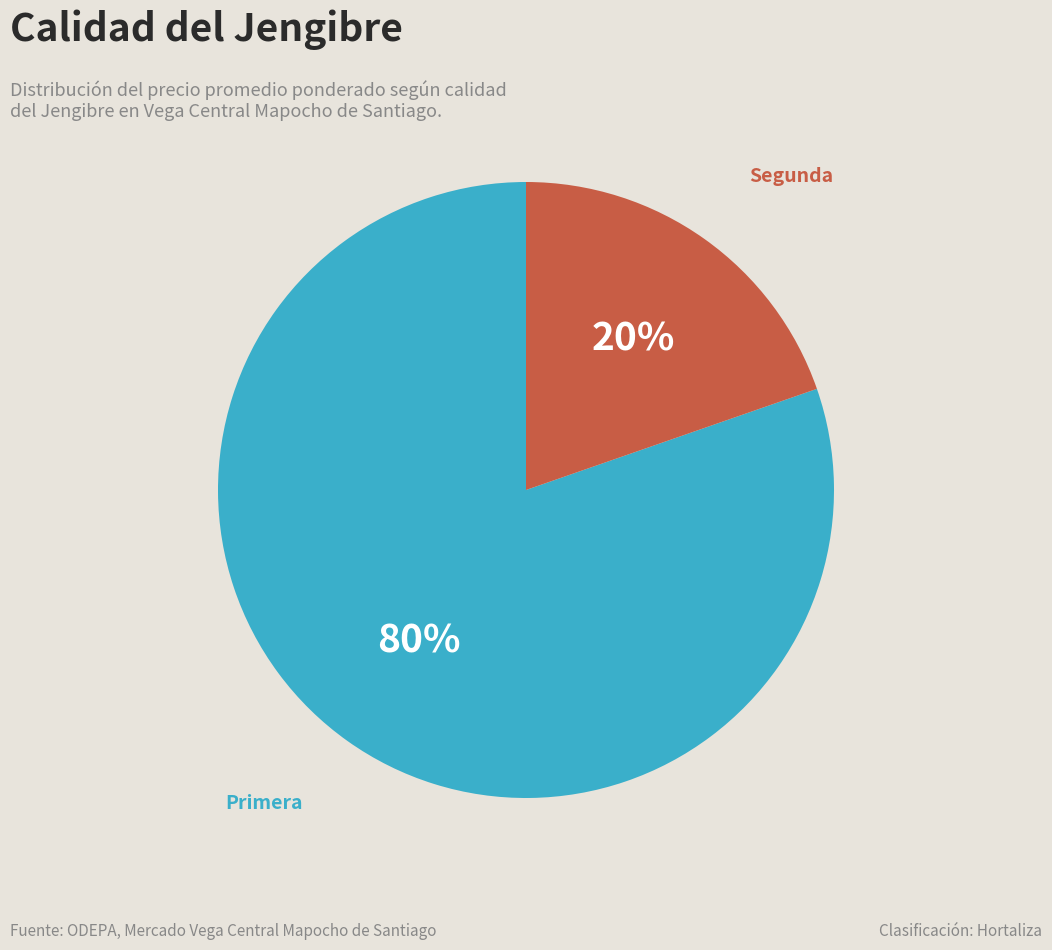

Which slice represents more than half of the pie?

Primera